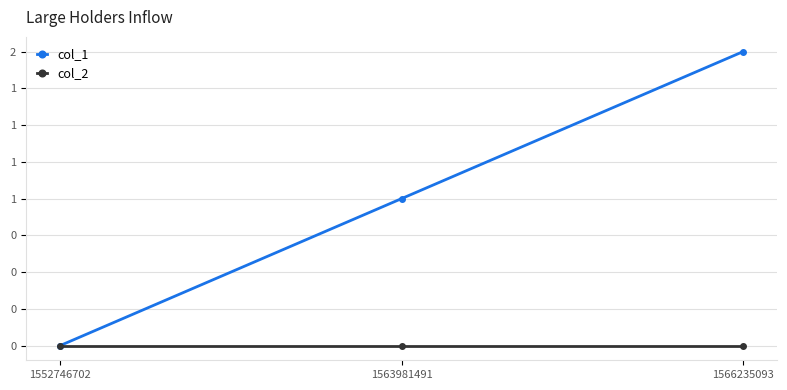

Reading right to left, extract all data points from this chart.

col_1: 1566235093=2	1563981491=1	1552746702=0
col_2: 1566235093=0	1563981491=0	1552746702=0